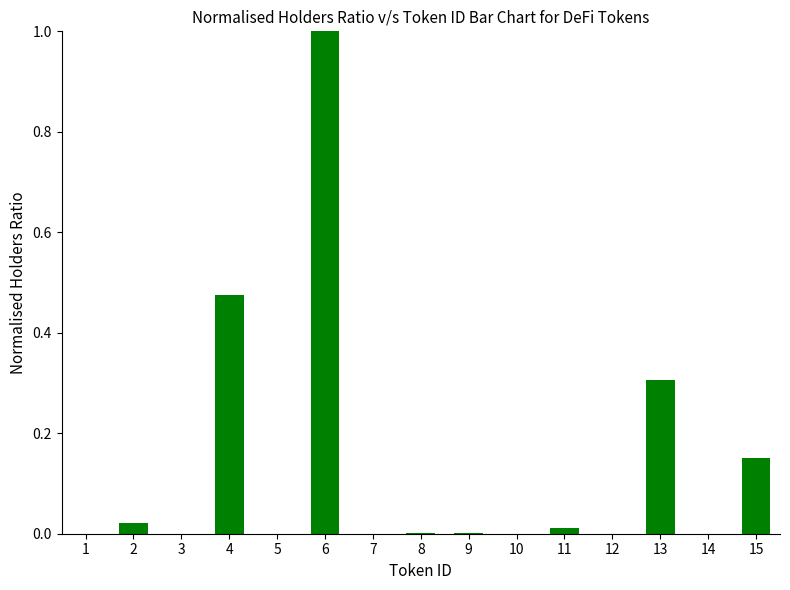

What is the sum of all values?

2.0